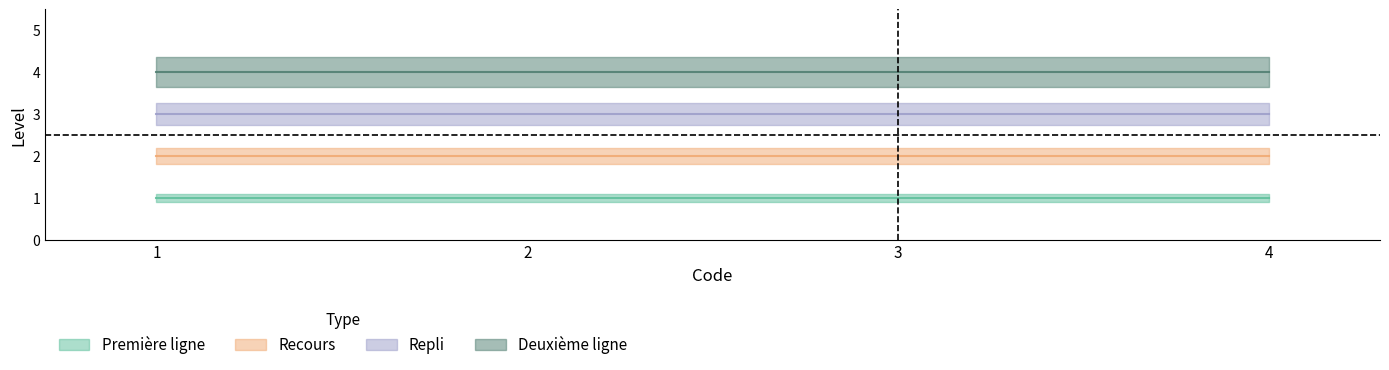

At how many categories does at least one series exceed 1?

4